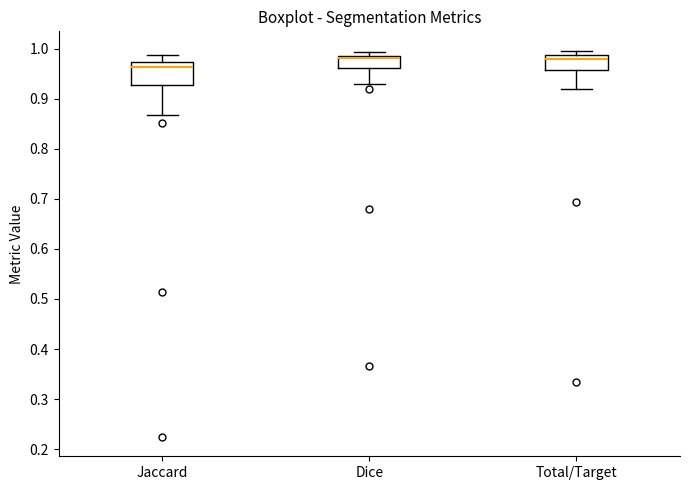

Which box is the tallest, from its lower edge to its upper edge?

Jaccard